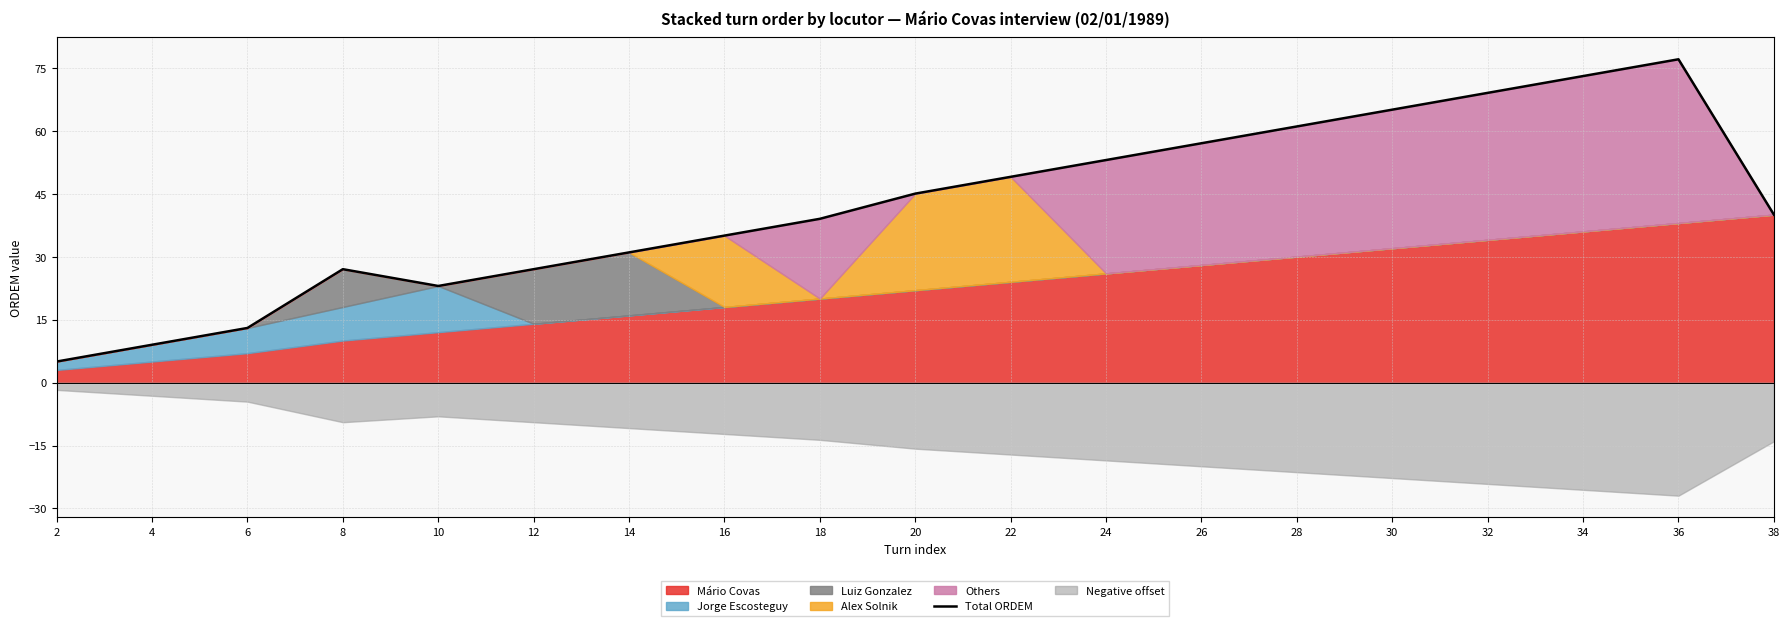

At which label does the data first exceed 40?

20